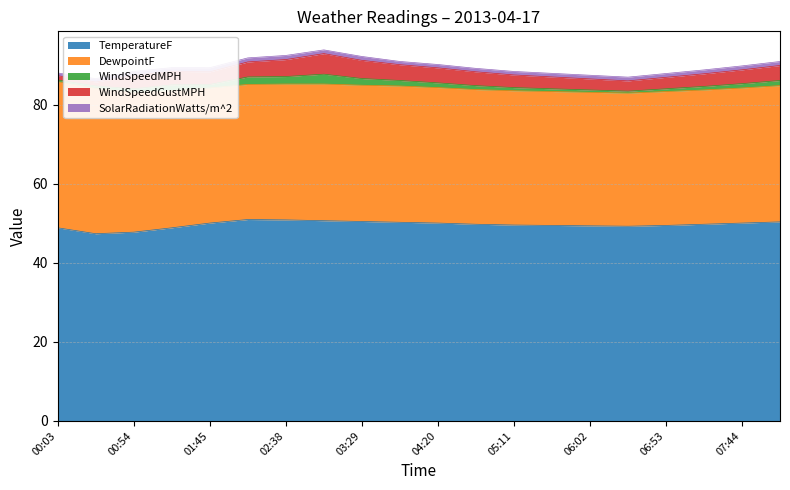

List the series in order of their peak value, highest first.

TemperatureF, DewpointF, WindSpeedGustMPH, WindSpeedMPH, SolarRadiationWatts/m^2